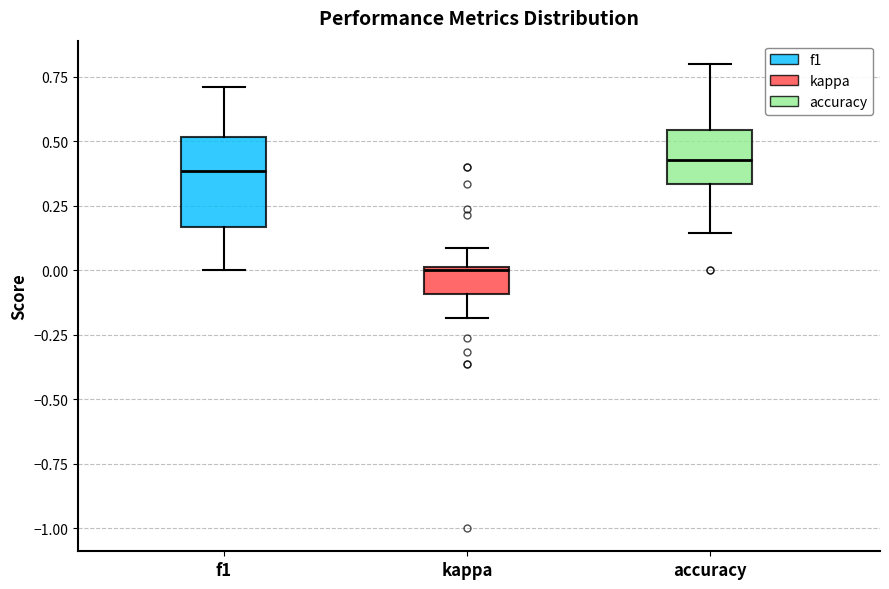

Reading left to right, transcribe this box plot: for each box, give where its median line is, the range the box spans, and where its two whiskers end, as read against the y-axis. The values are not printed on the chart, so give them approximately, as read against the axis.

f1: median 0.40, box 0.15 to 0.50, whiskers 0.00 to 0.70
kappa: median 0.00, box -0.10 to 0.00, whiskers -0.20 to 0.10
accuracy: median 0.45, box 0.35 to 0.55, whiskers 0.15 to 0.80